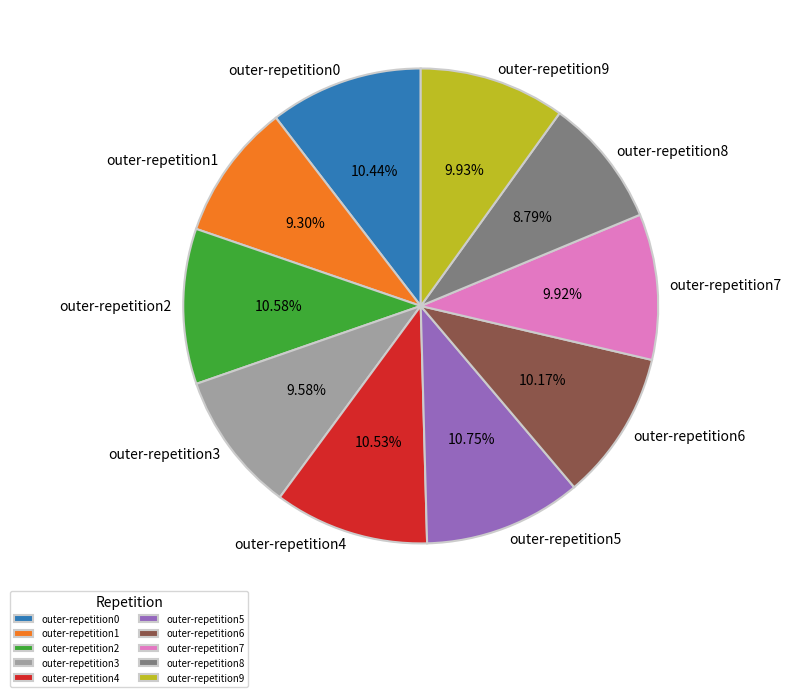

Is there any slice that represents more than half of the pie?

No